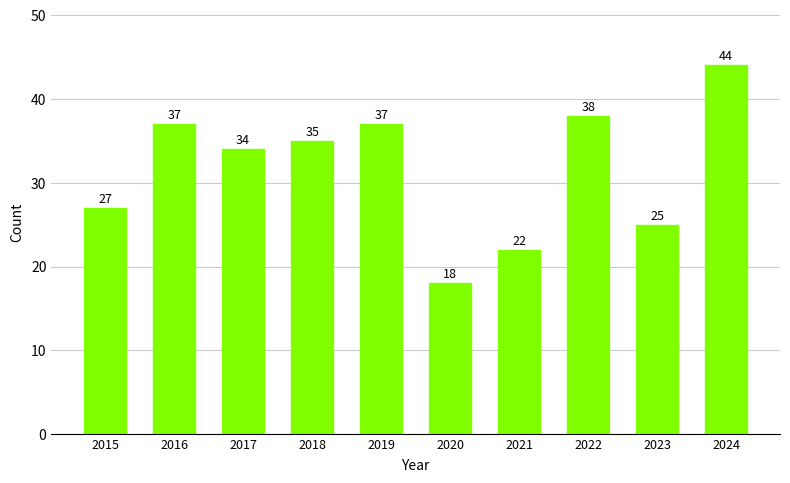

The value at 2020 is 18. True or false?

True